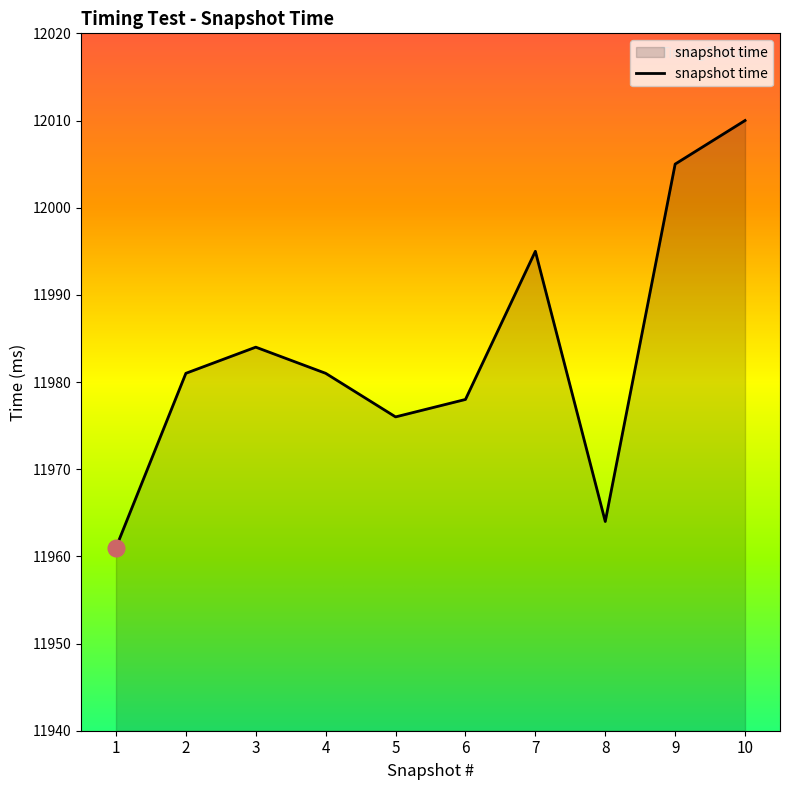

What is the maximum value shown in the chart?

12010